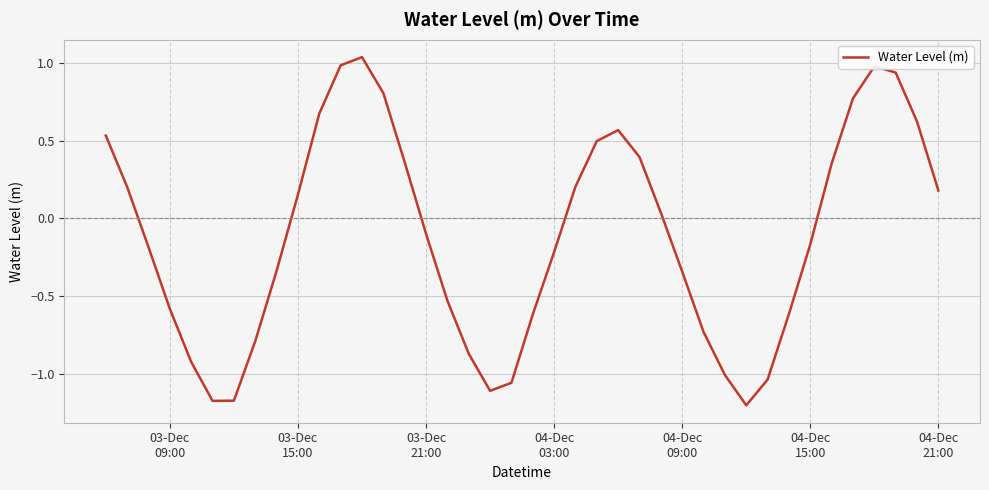

What is the difference between the maximum and minimum values?

2.2